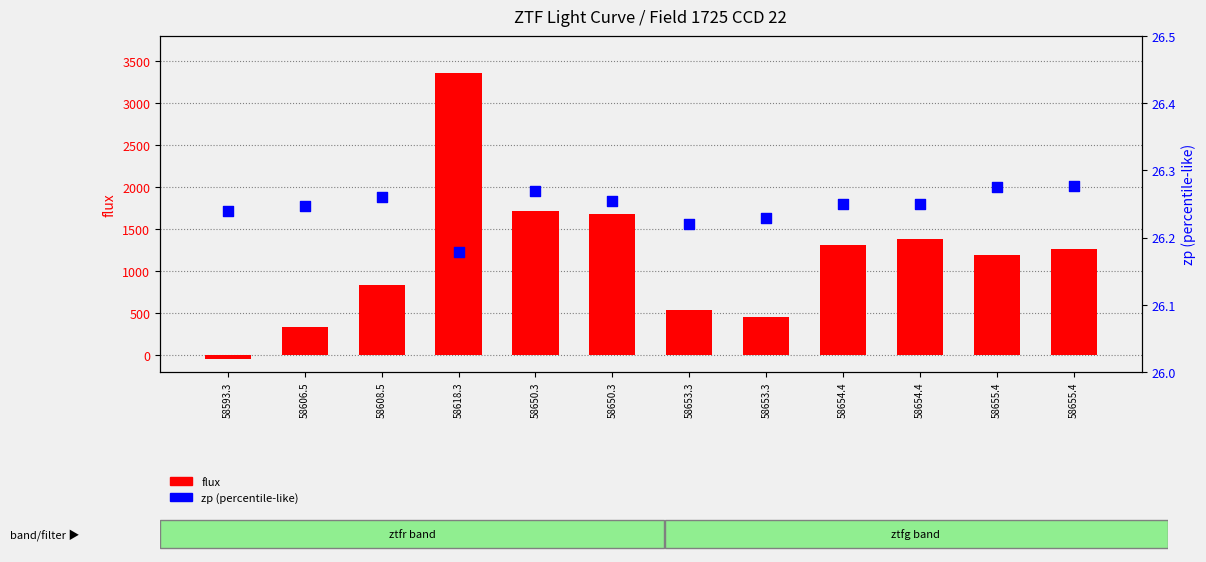

Which series has the largest Y range (max minus min)?

flux